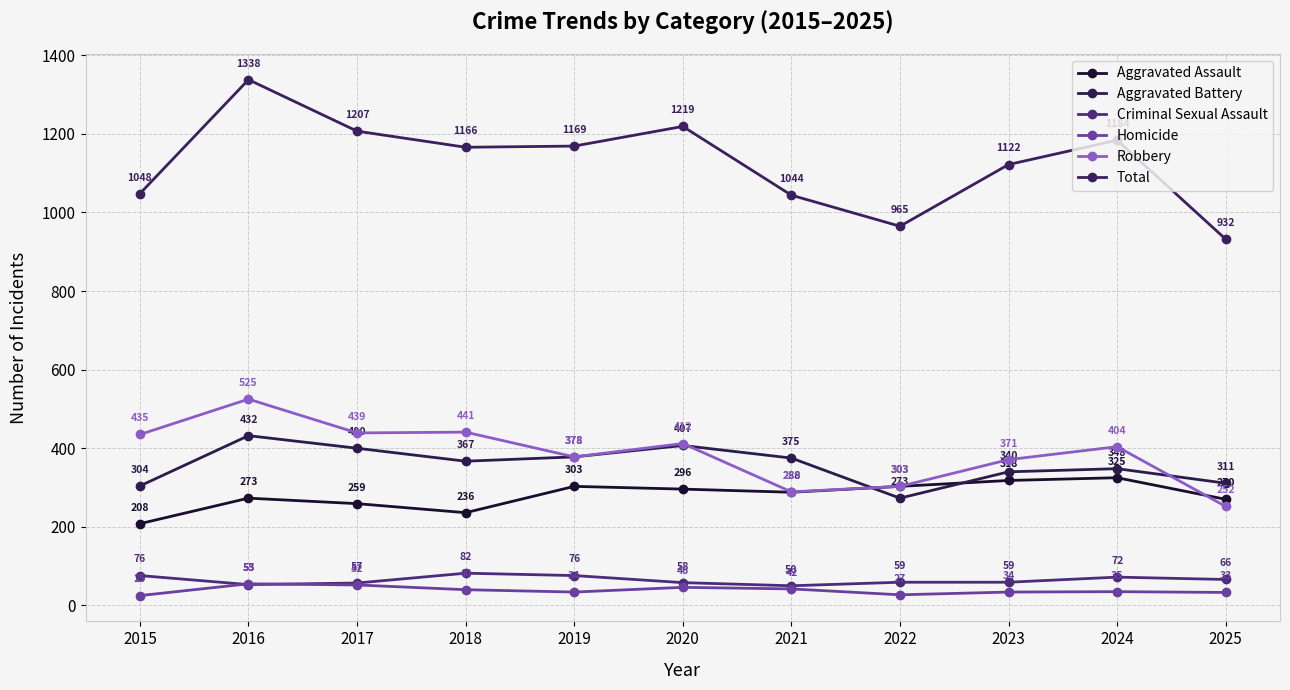

How many values in the Total series are below 1166?

5